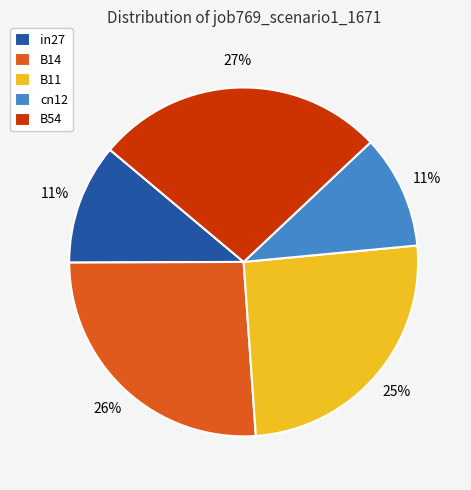

Which slice is the largest?

B54